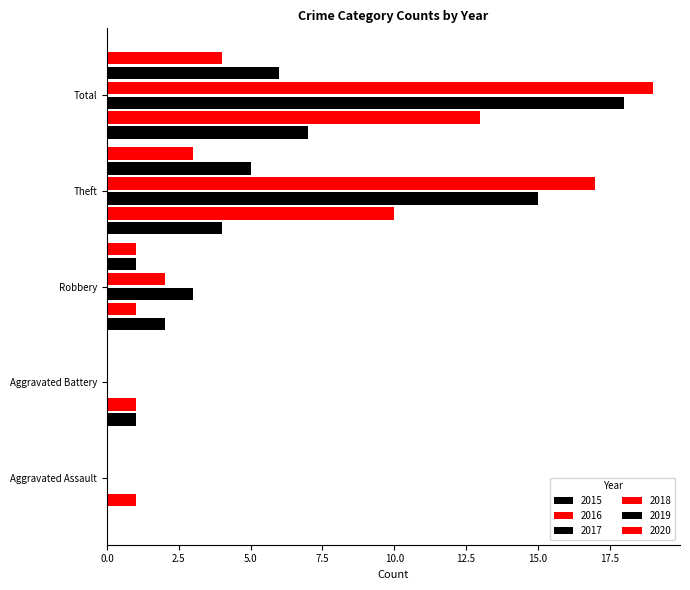

Which has a higher value, Aggravated Assault or Robbery?

Robbery